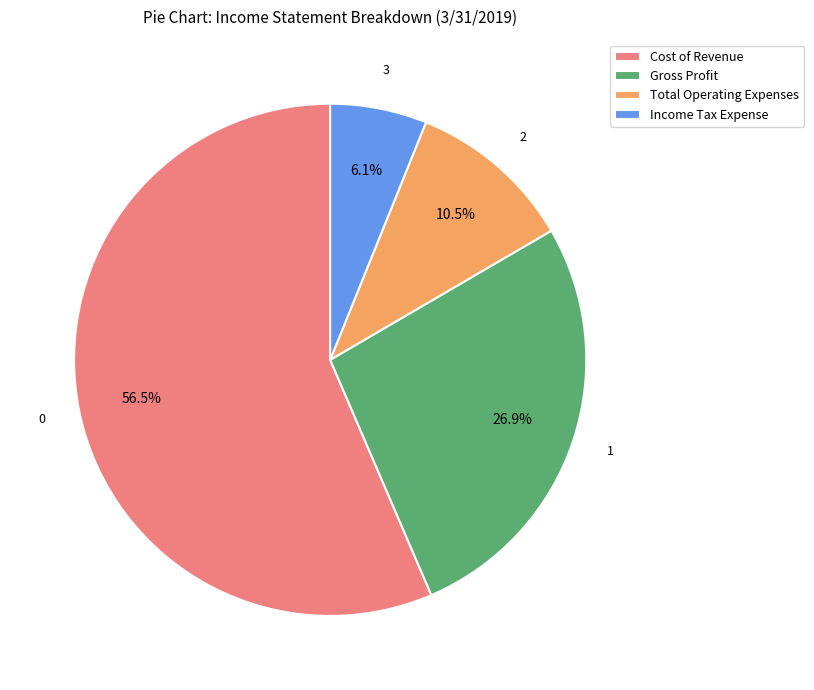

Between Cost of Revenue and Gross Profit, which is larger?

Cost of Revenue